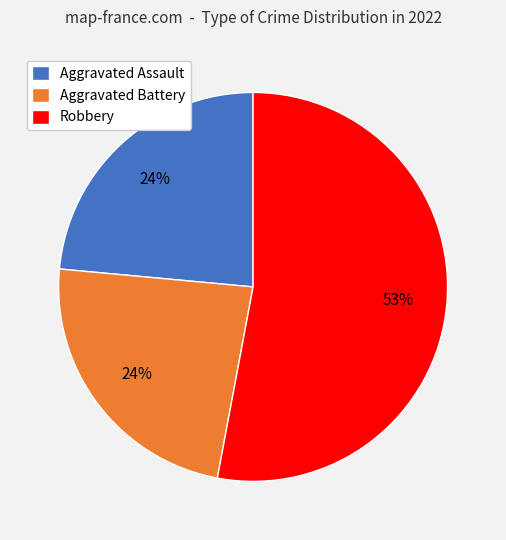

Which category has the biggest portion of the pie?

Robbery